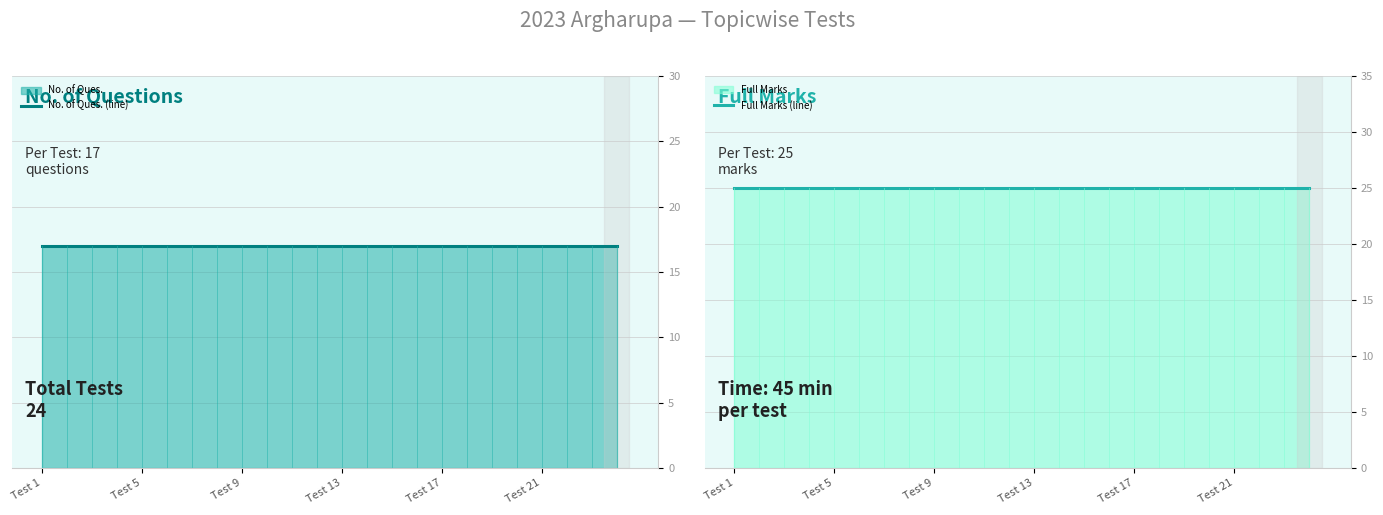

What is the highest value of the Full Marks (line) series?

25